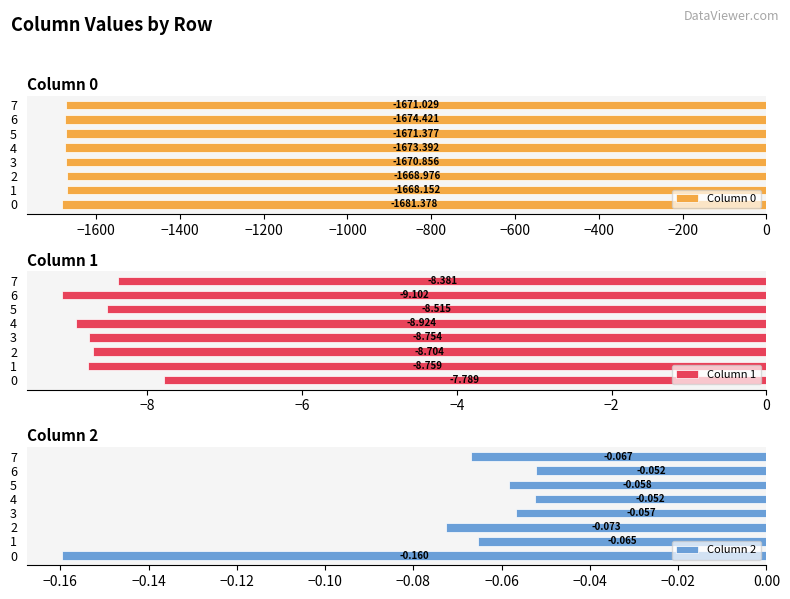

What is the difference between the second highest and second lowest values in the Column 0 series?

5.4